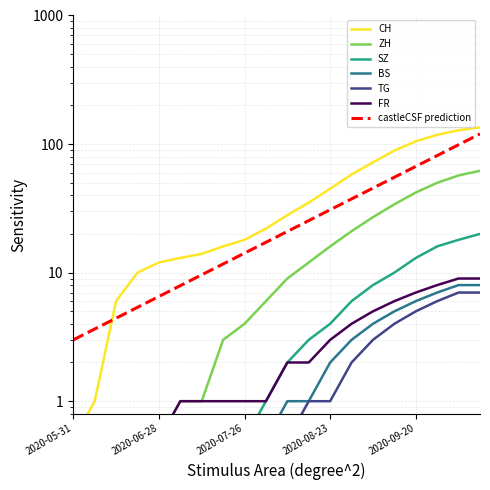

What is the value of the CH point at the 20th from the left?

135.0